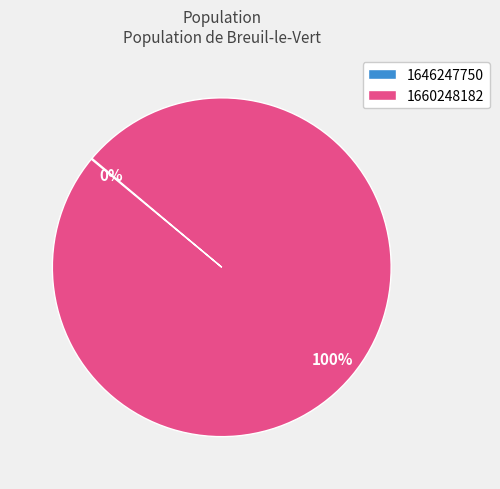

Is it true that 1660248182 is 85% of the pie?

False